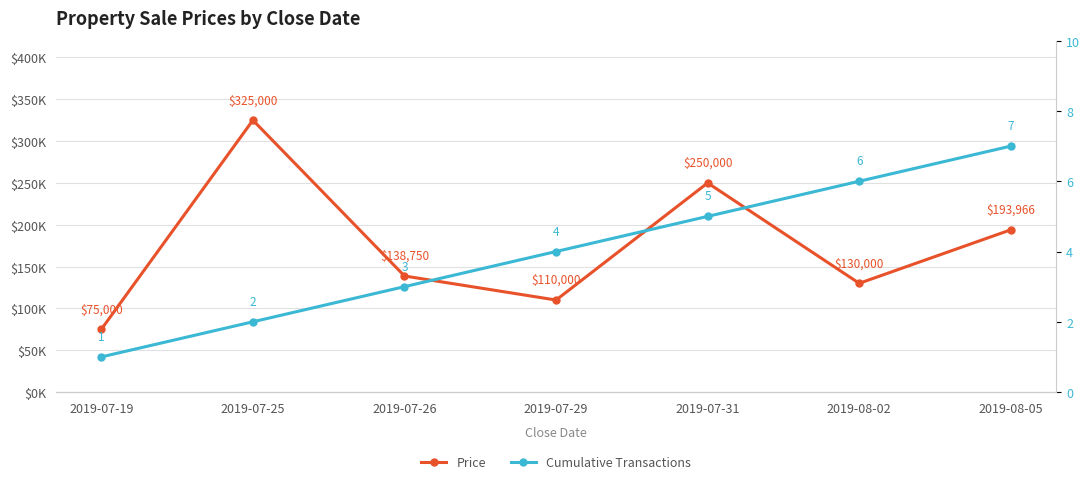

Which has a higher value, 2019-08-05 or 2019-08-02?

2019-08-05